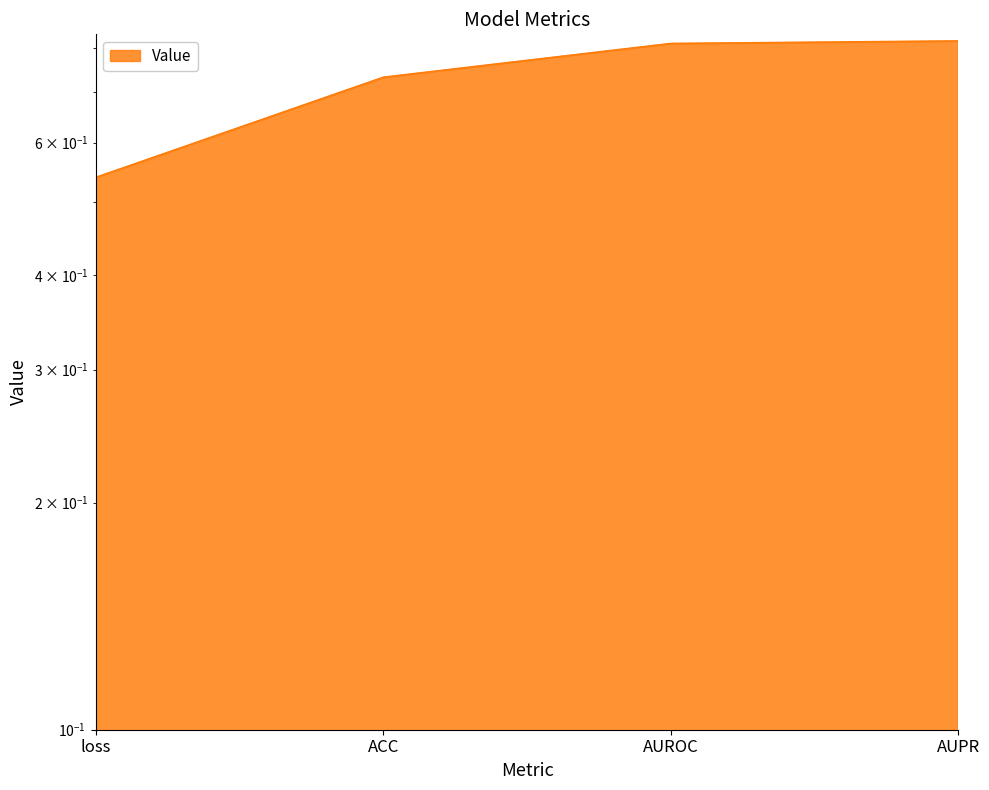

Reading right to left, transcribe all the data shown in this chart.

0.8	0.8	0.7	0.5